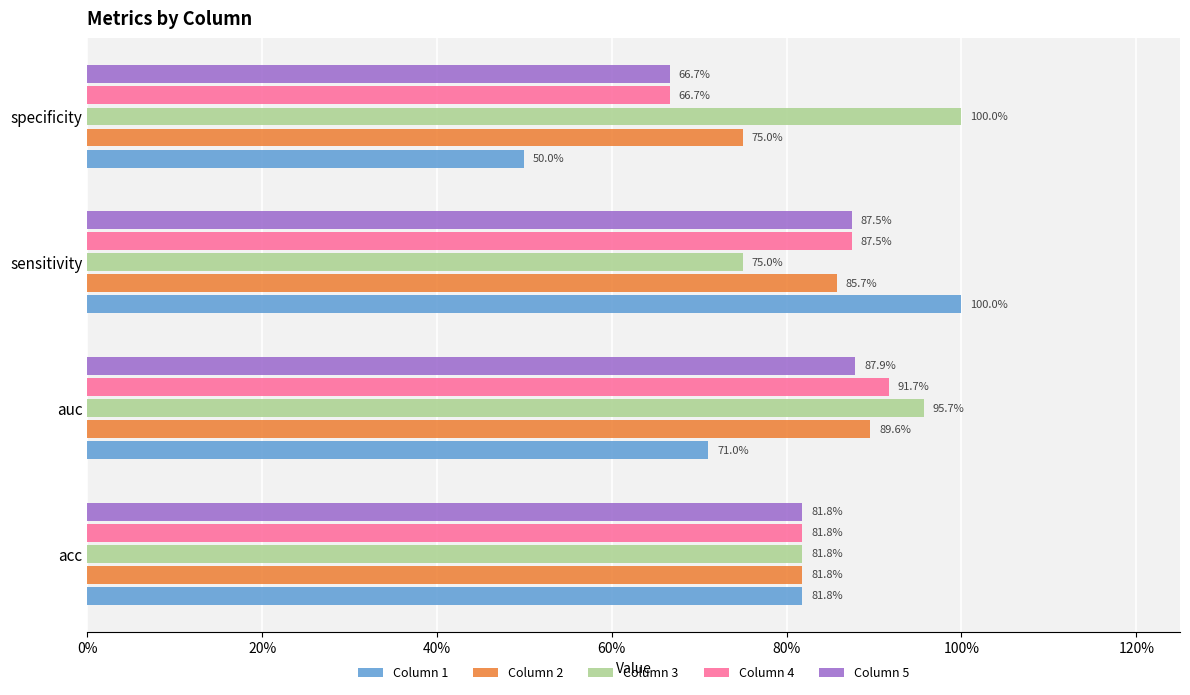

What are all the series names shown in the legend?

Column 1, Column 2, Column 3, Column 4, Column 5